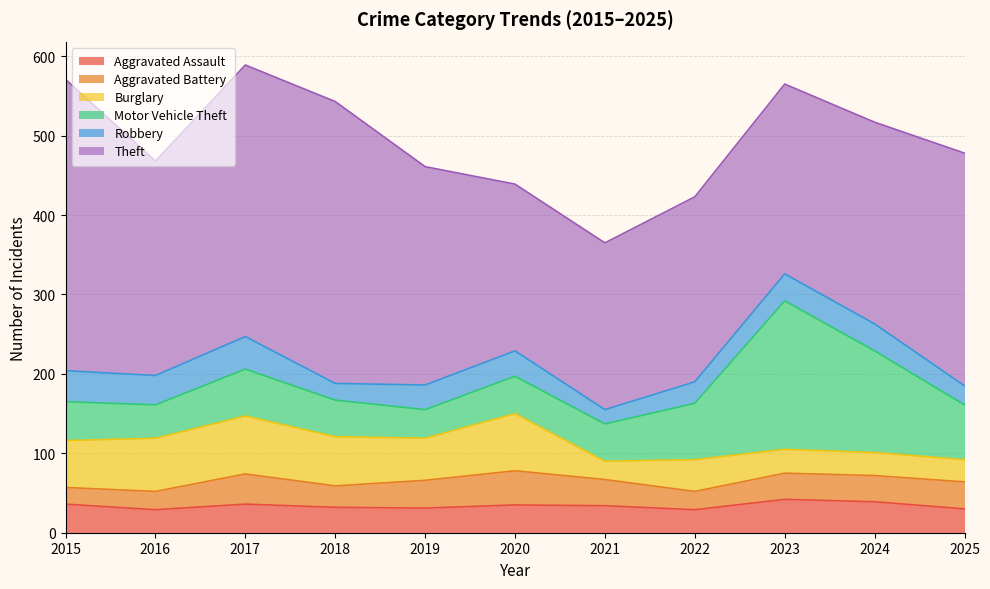

Rank the categories by Aggravated Assault value from lowest to highest.

2016, 2022, 2025, 2019, 2018, 2021, 2020, 2015, 2017, 2024, 2023